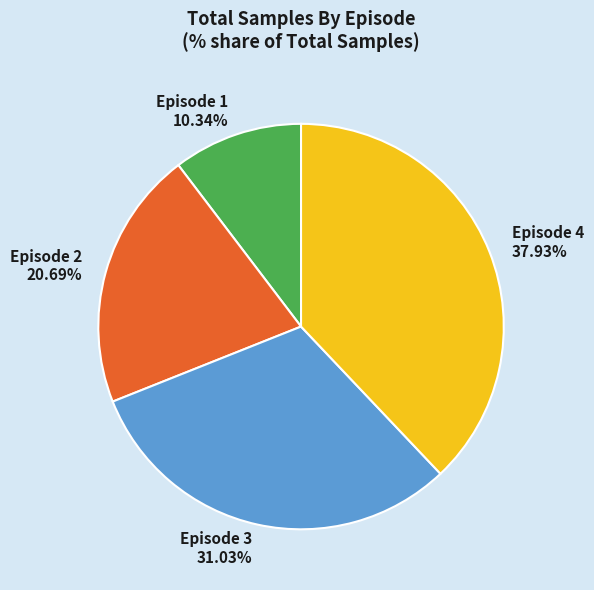

Rank the categories by value from highest to lowest.

Episode 4, Episode 3, Episode 2, Episode 1